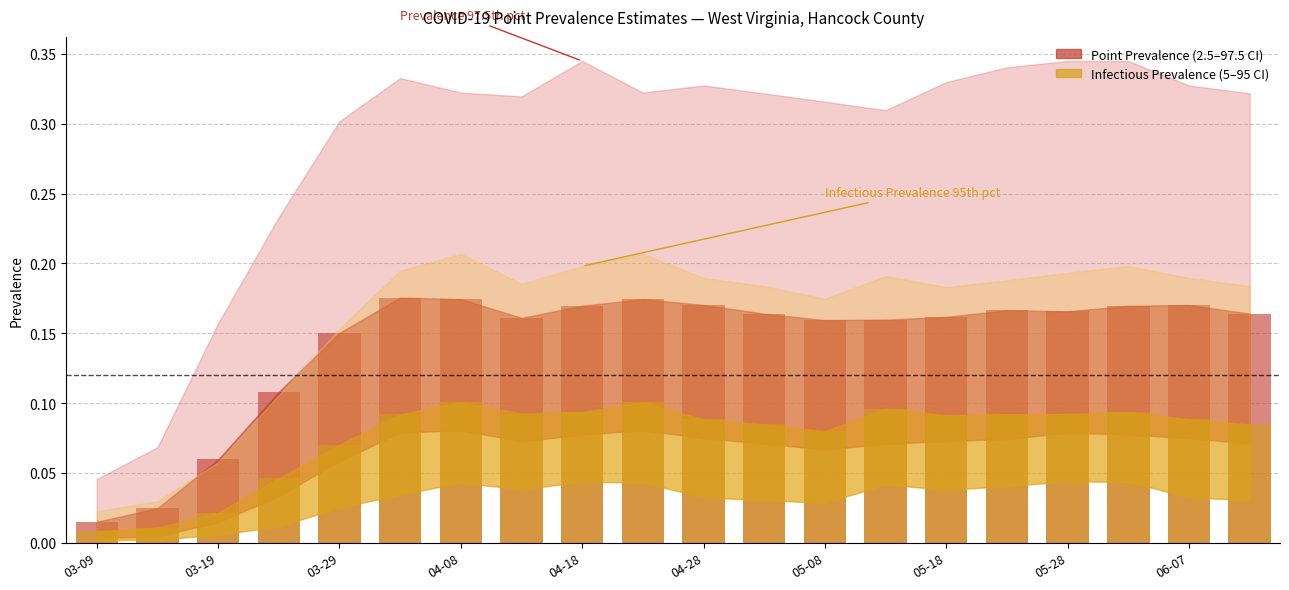

How many bars are there in each group?

2